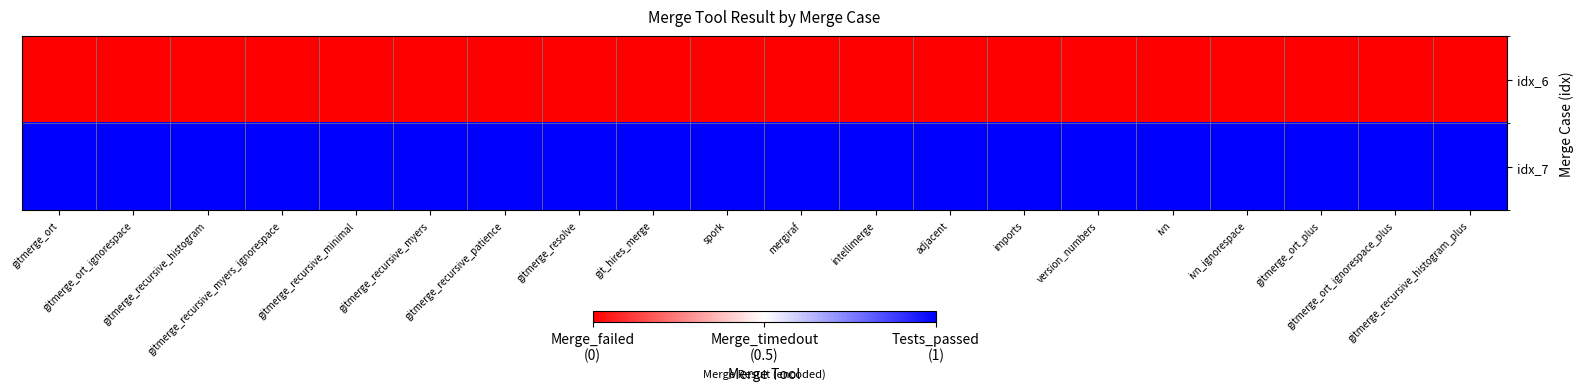

Reading left to right, transcribe all the data shown in this chart.

idx_6: gitmerge_ort=0	gitmerge_ort_ignorespace=0	gitmerge_recursive_histogram=0	gitmerge_recursive_myers_ignorespace=0	gitmerge_recursive_minimal=0	gitmerge_recursive_myers=0	gitmerge_recursive_patience=0	gitmerge_resolve=0	git_hires_merge=0	spork=0	mergiraf=0	intellimerge=0	adjacent=0	imports=0	version_numbers=0	ivn=0	ivn_ignorespace=0	gitmerge_ort_plus=0	gitmerge_ort_ignorespace_plus=0	gitmerge_recursive_histogram_plus=0
idx_7: gitmerge_ort=1	gitmerge_ort_ignorespace=1	gitmerge_recursive_histogram=1	gitmerge_recursive_myers_ignorespace=1	gitmerge_recursive_minimal=1	gitmerge_recursive_myers=1	gitmerge_recursive_patience=1	gitmerge_resolve=1	git_hires_merge=1	spork=1	mergiraf=1	intellimerge=1	adjacent=1	imports=1	version_numbers=1	ivn=1	ivn_ignorespace=1	gitmerge_ort_plus=1	gitmerge_ort_ignorespace_plus=1	gitmerge_recursive_histogram_plus=1